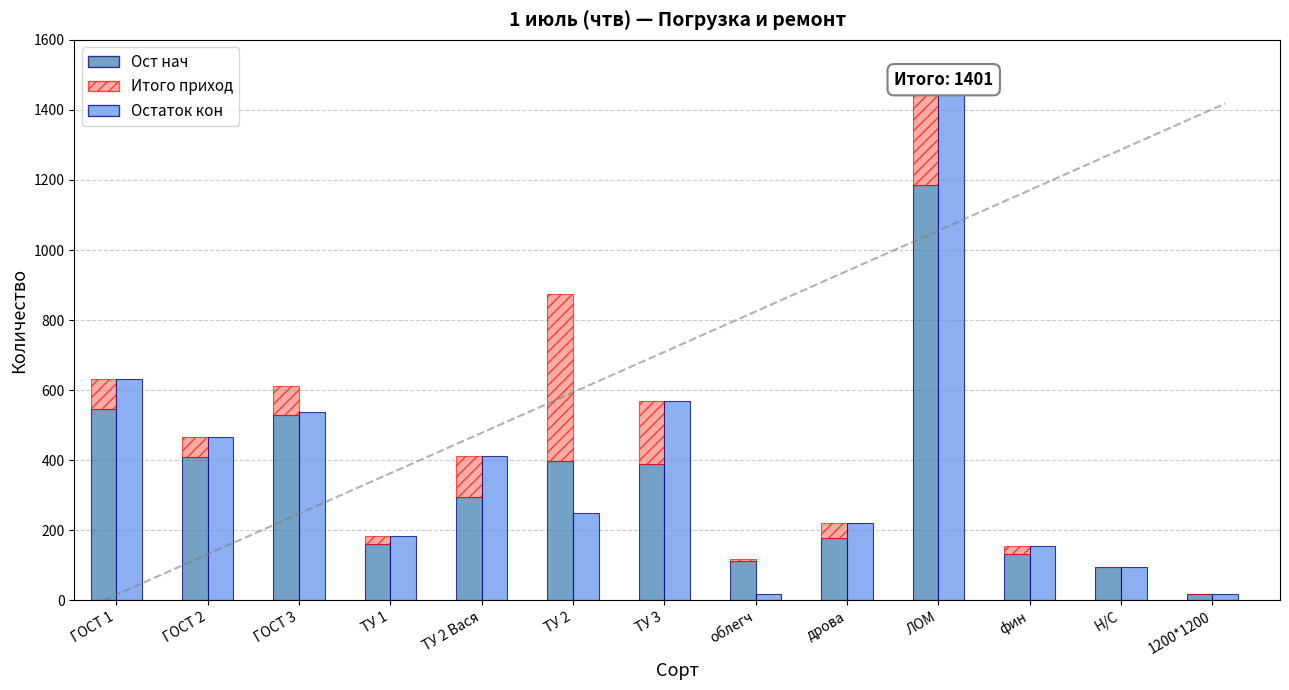

What is the minimum value for Остаток кон?

17